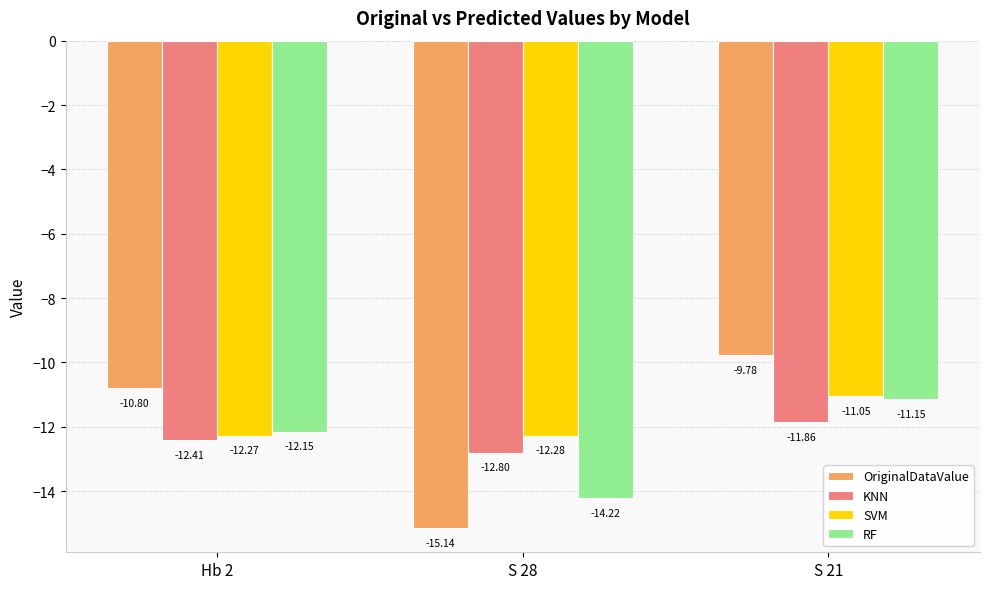

Count the KNN values in the range -12 to -11.

1